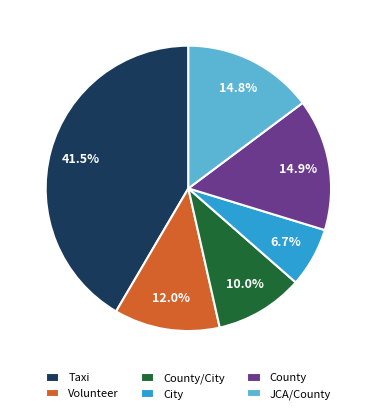

To the nearest percent, what is the combined percentage of City and Volunteer?

19%